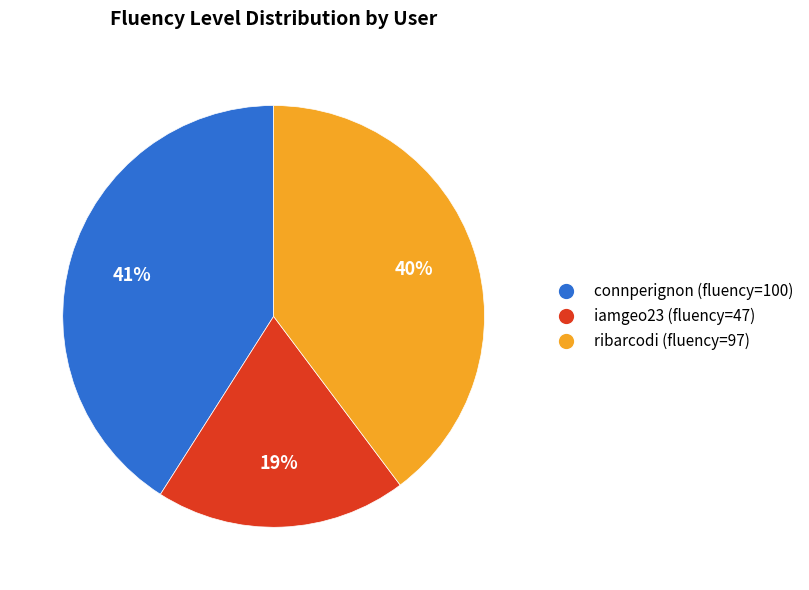

Which slice is the smallest?

iamgeo23